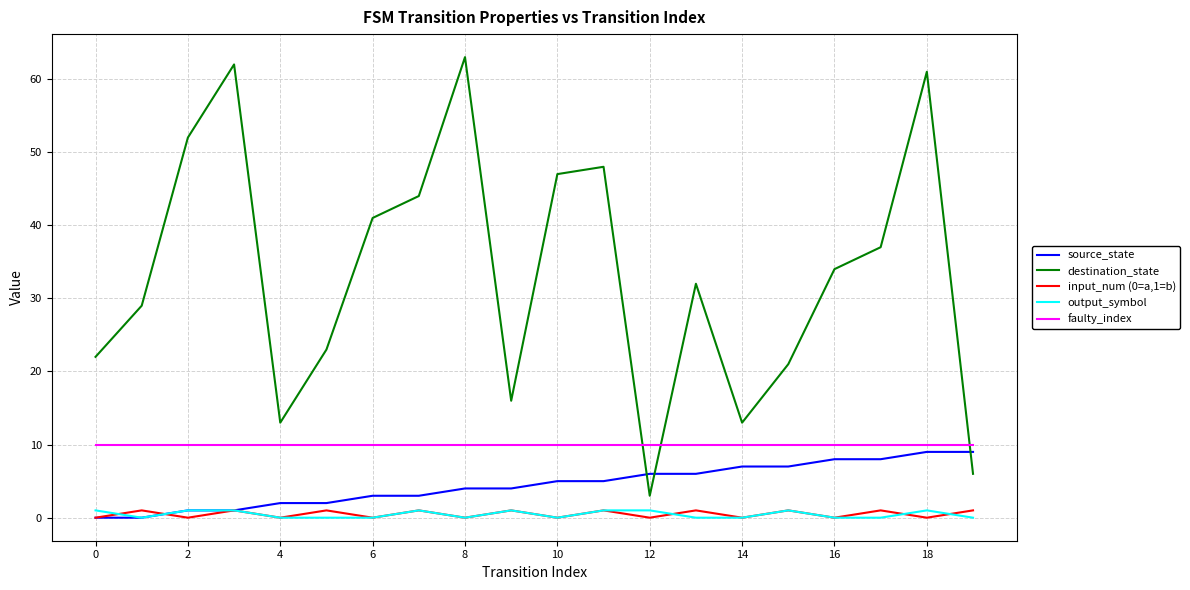

Is this an area chart (filled region under the line)?

No